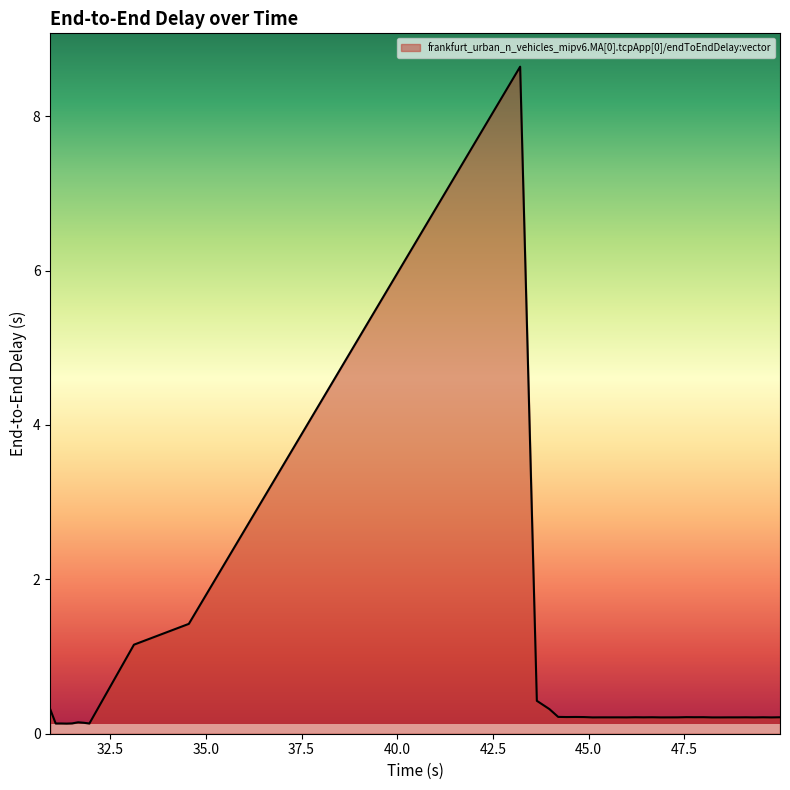

What is the average value?

0.5